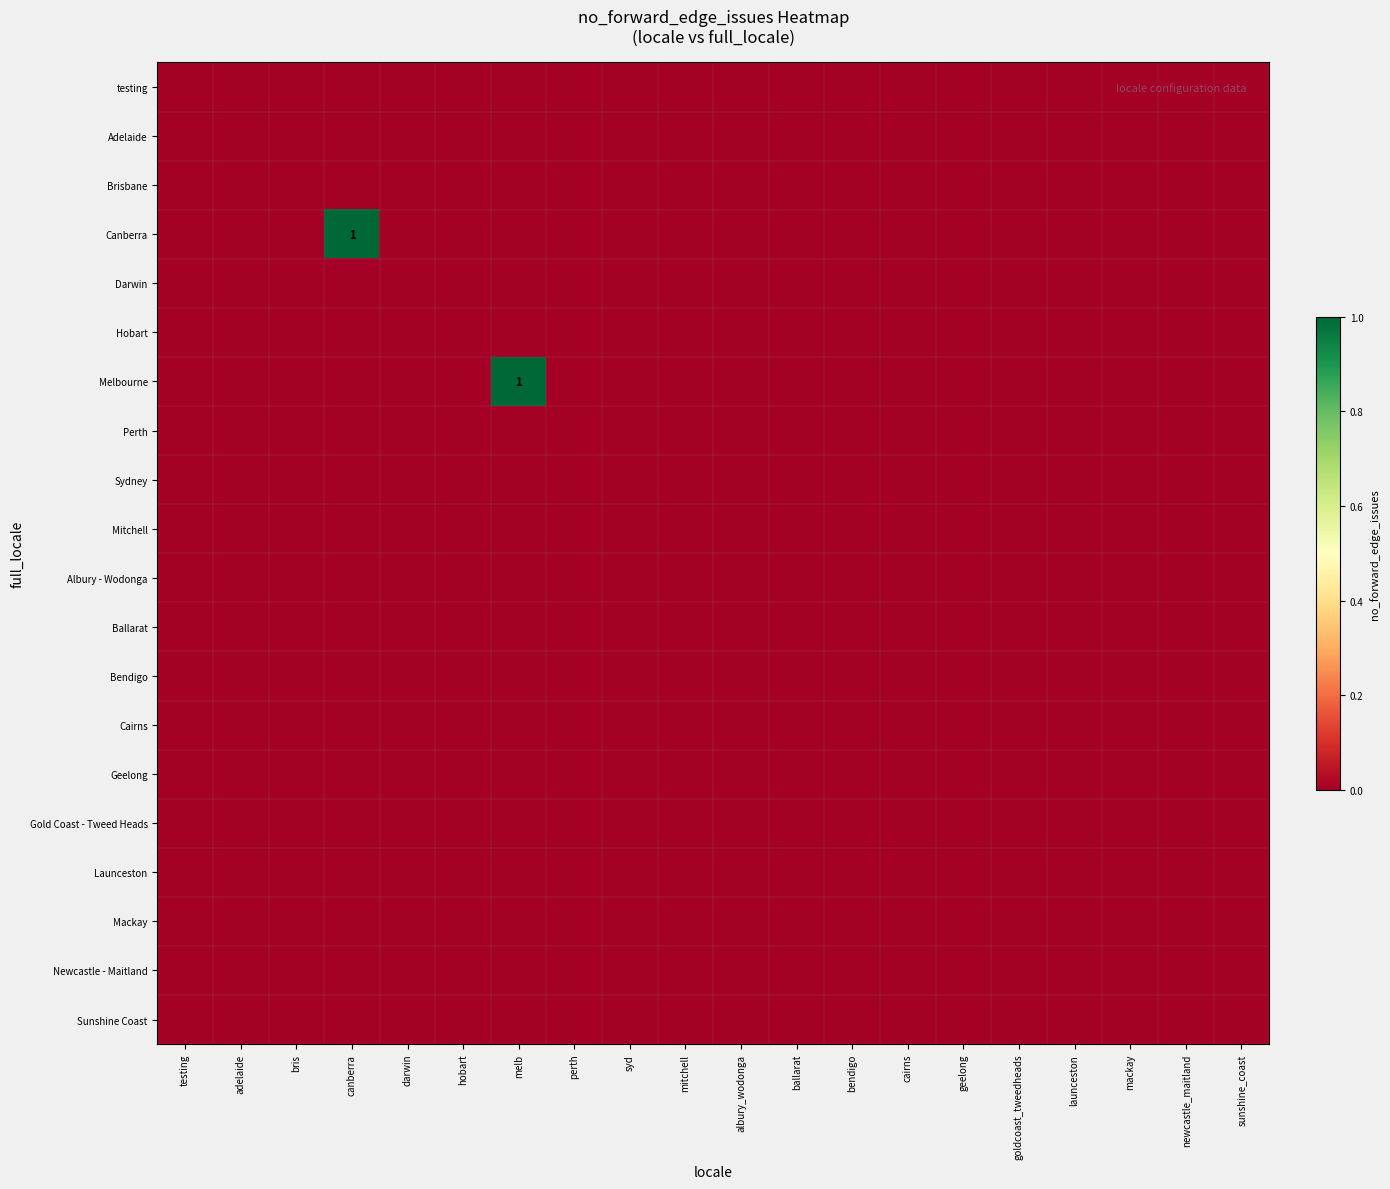

The Melbourne series shows 0 at newcastle_maitland. True or false?

True